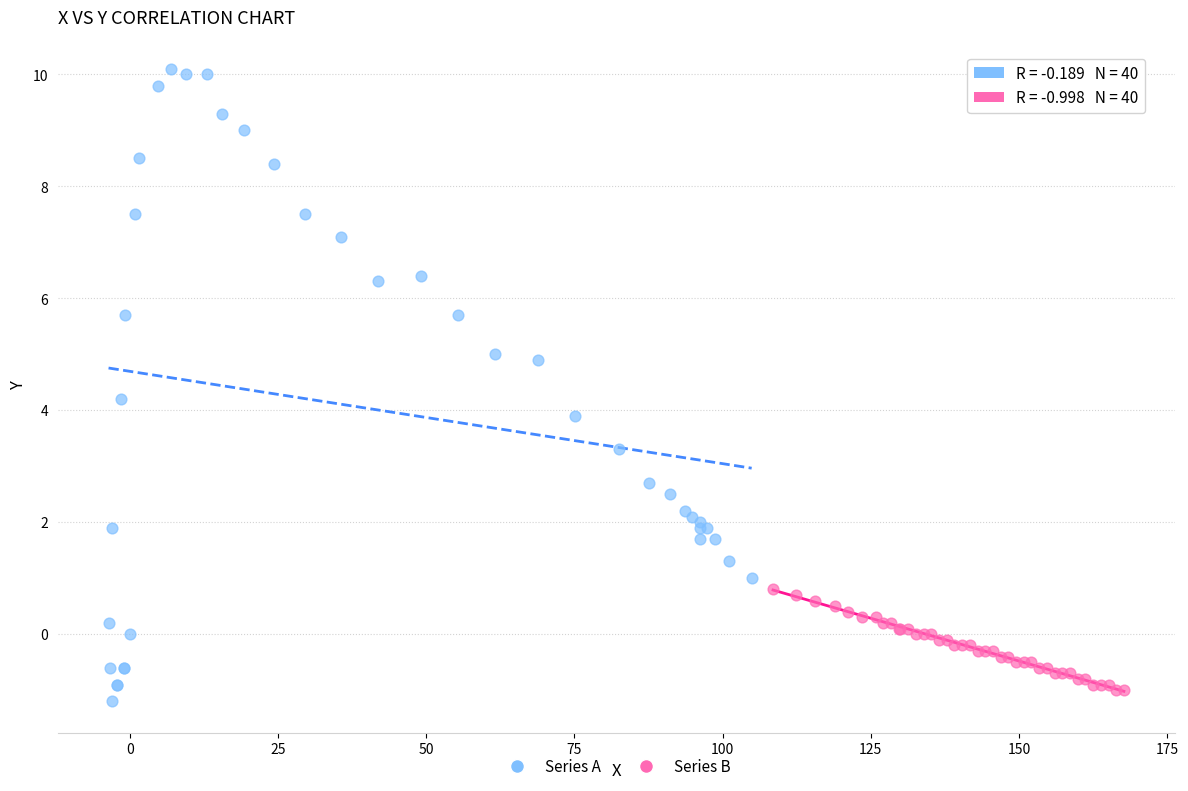

Which series has the largest Y range (max minus min)?

Series A